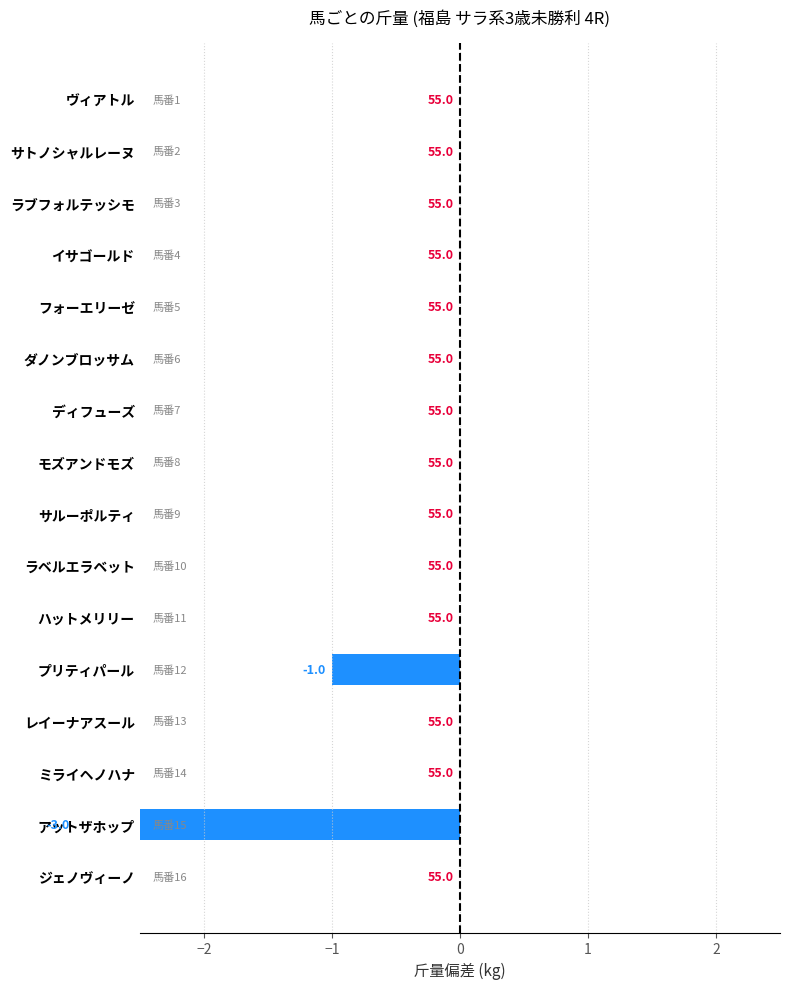

How many distinct data groups are displayed?

1